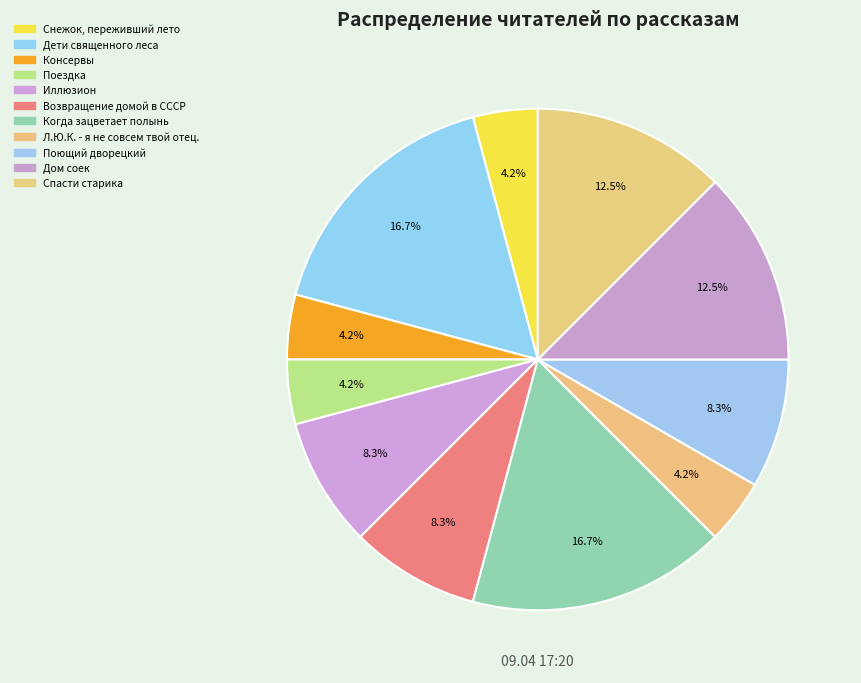

To the nearest percent, what is the difference between the Поездка and Иллюзион slice percentages?

4%